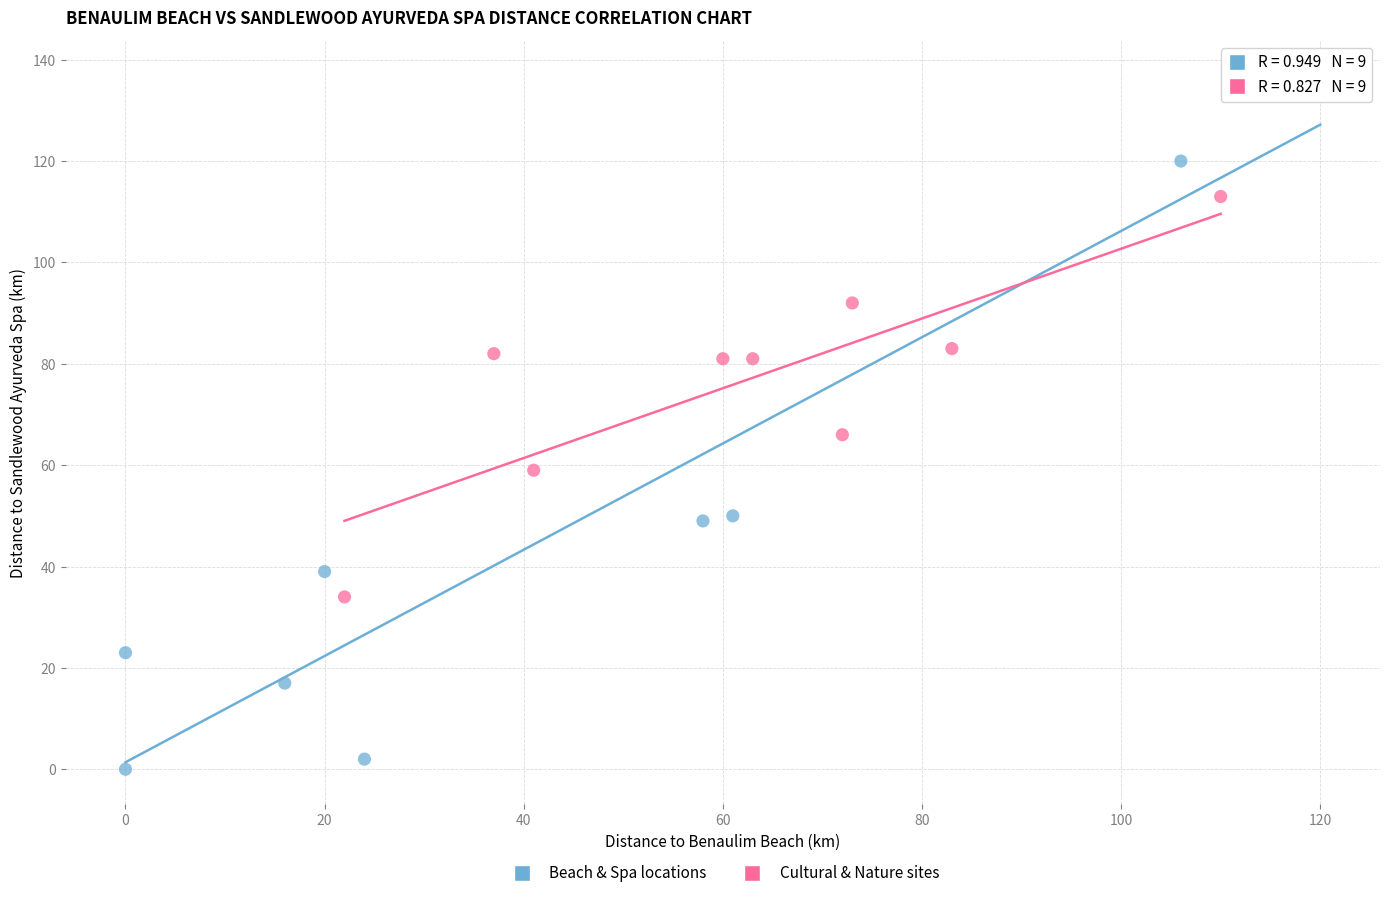

Which series reaches the maximum Y coordinate?

Beach & Spa locations